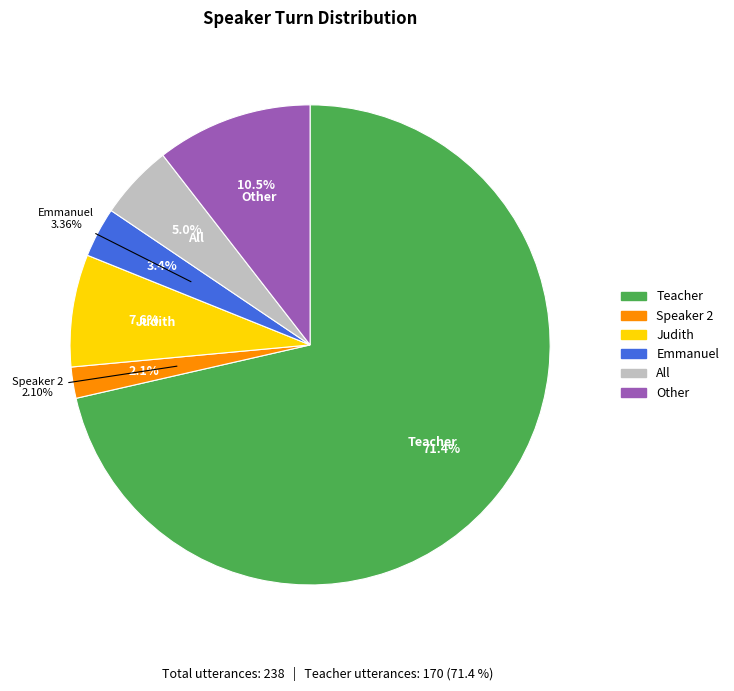

To the nearest percent, what is the difference between the largest and smallest slice percentages?

69%